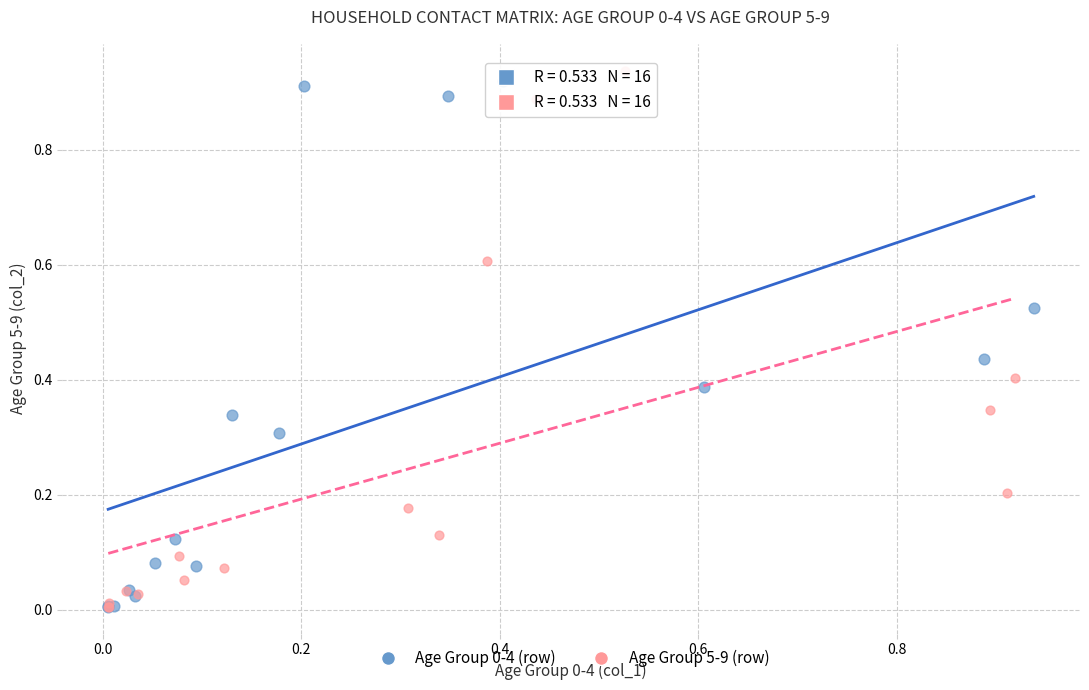

Which series contains the highest Y value?

Age Group 5-9 (row)